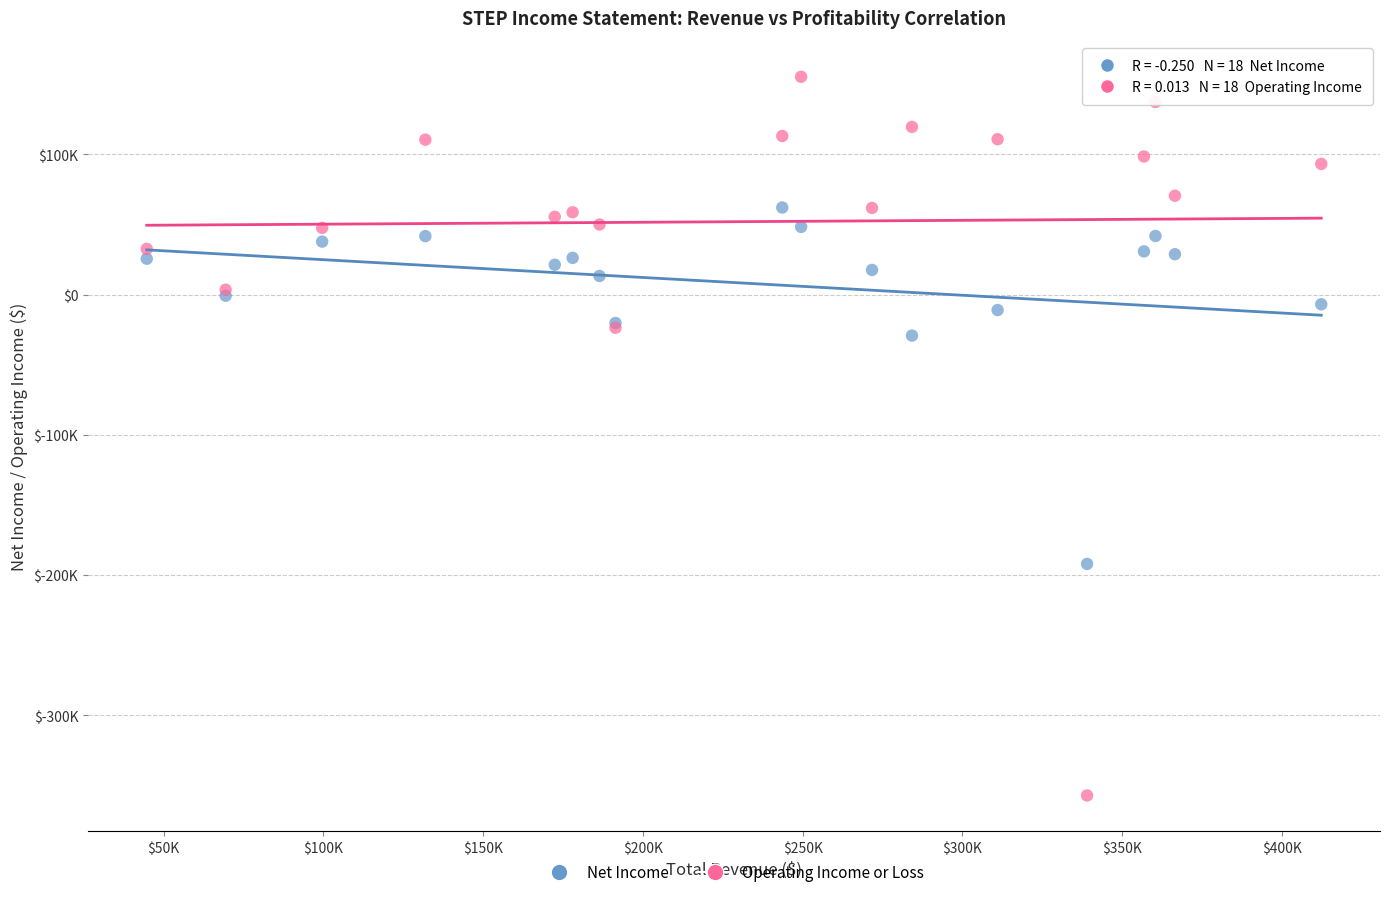

What are all the series names shown in the legend?

Net Income, Operating Income or Loss